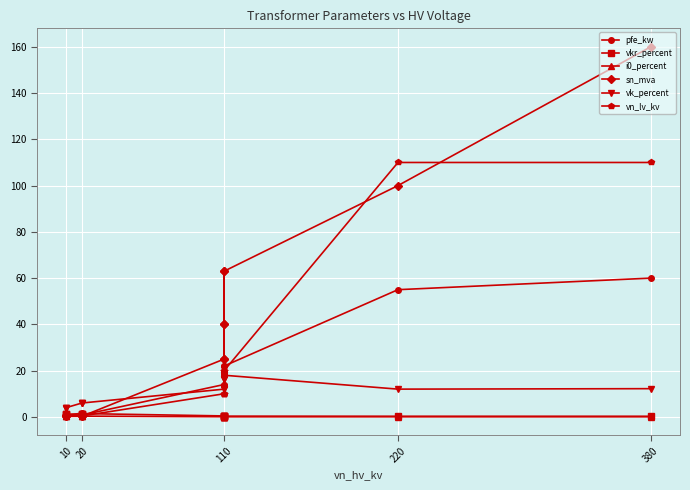

What is the value of the vn_lv_kv point at the 13th from the left?

0.4